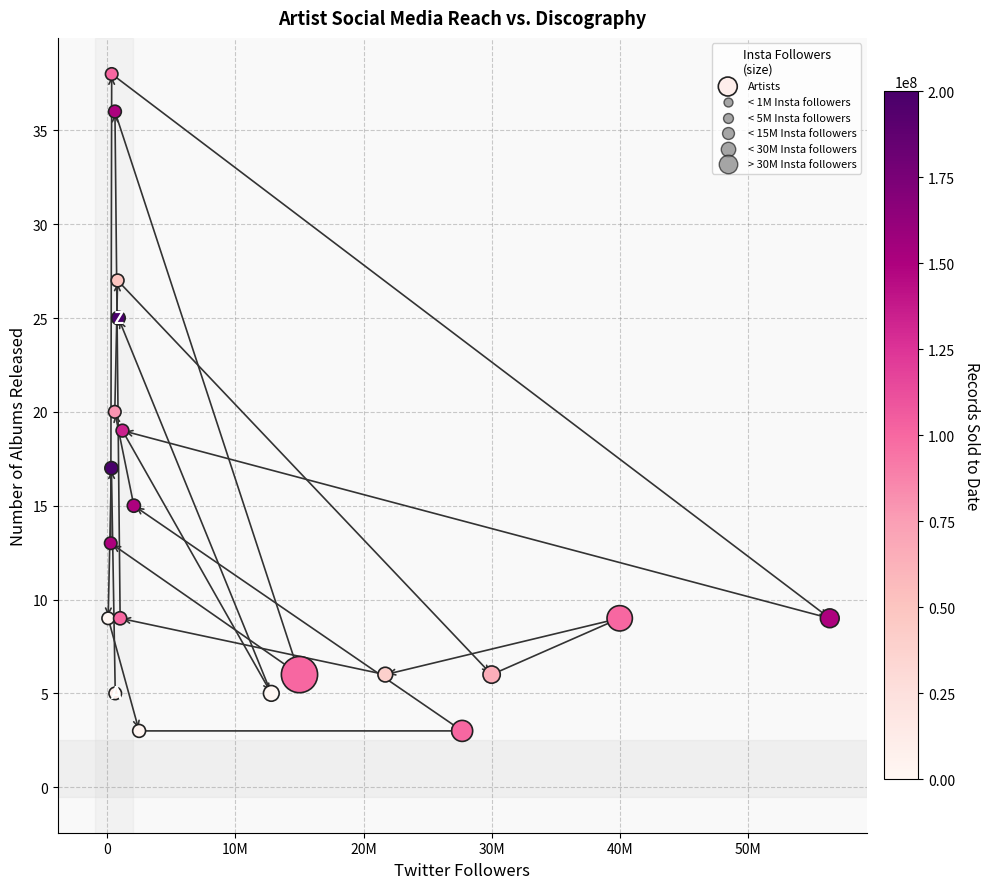

What is the range of Y values (max minus min)?

35